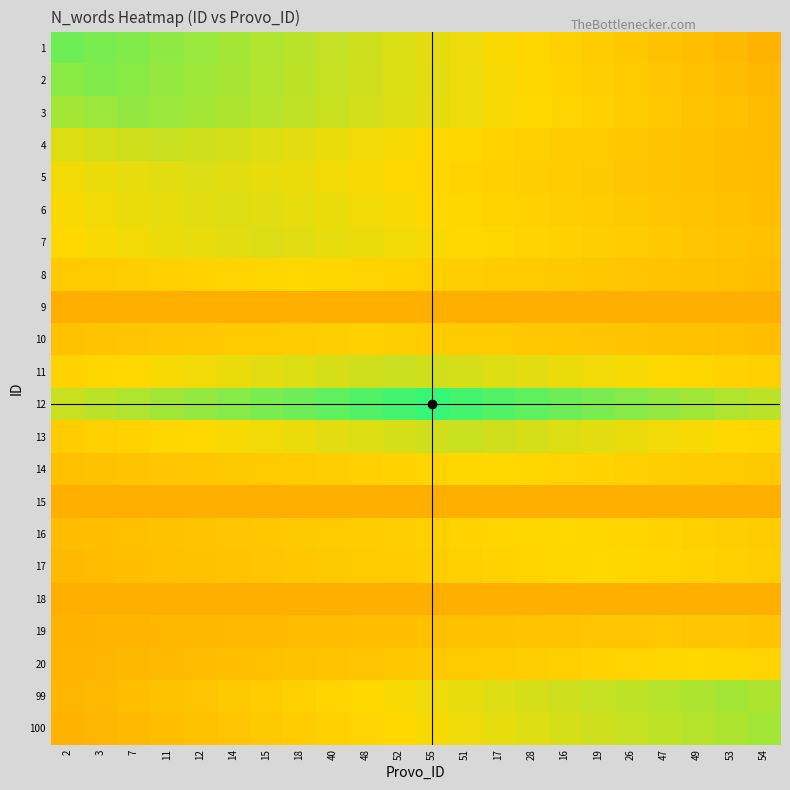

What is the minimum value shown in the chart?

46.0